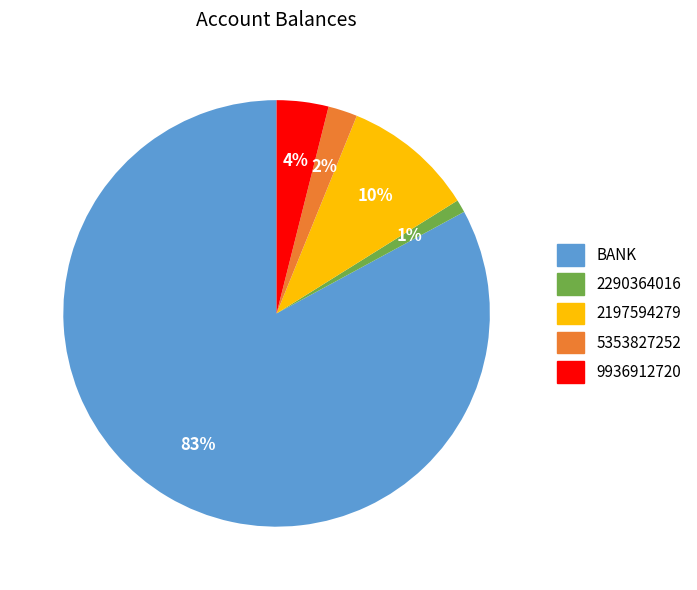

The BANK slice represents 83% of the pie. True or false?

True